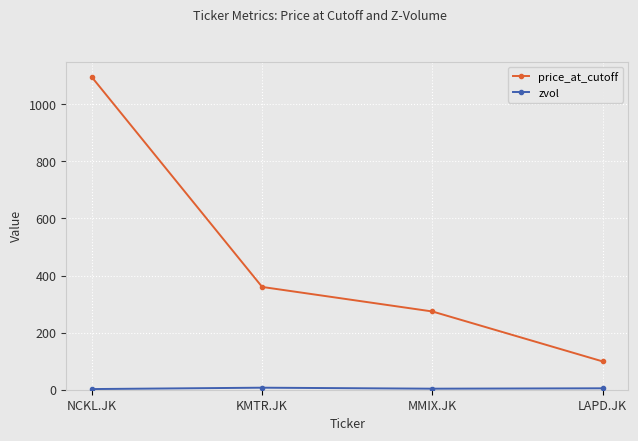

What is the greatest value displayed?

1095.0